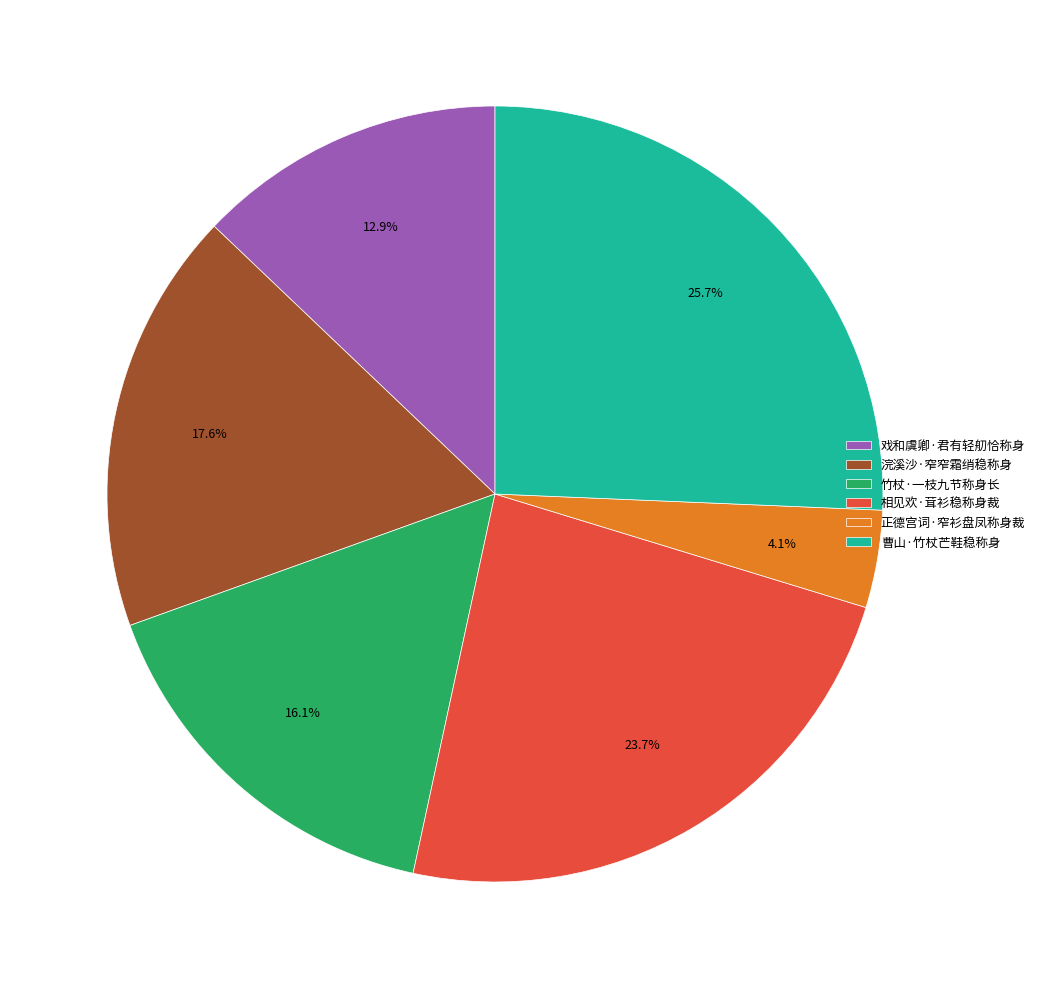

Is it true that 曹山·竹杖芒鞋稳称身 is 14% of the pie?

False